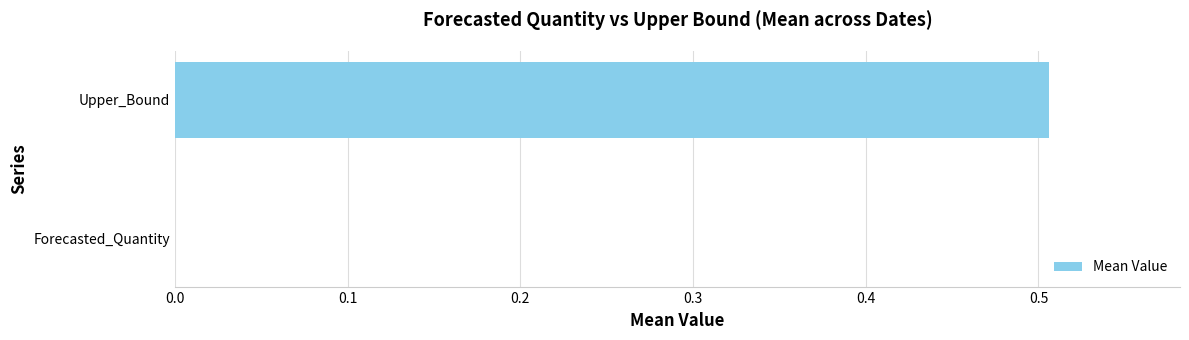

The chart shows a value of 0.0 at Forecasted_Quantity. True or false?

True